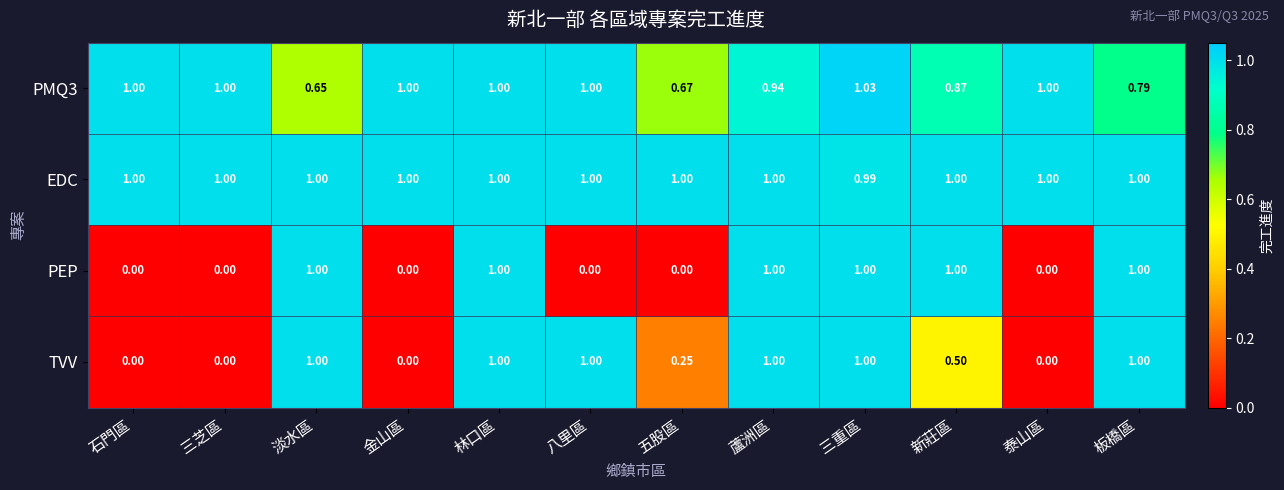

Which label corresponds to the largest value in the chart?

三重區